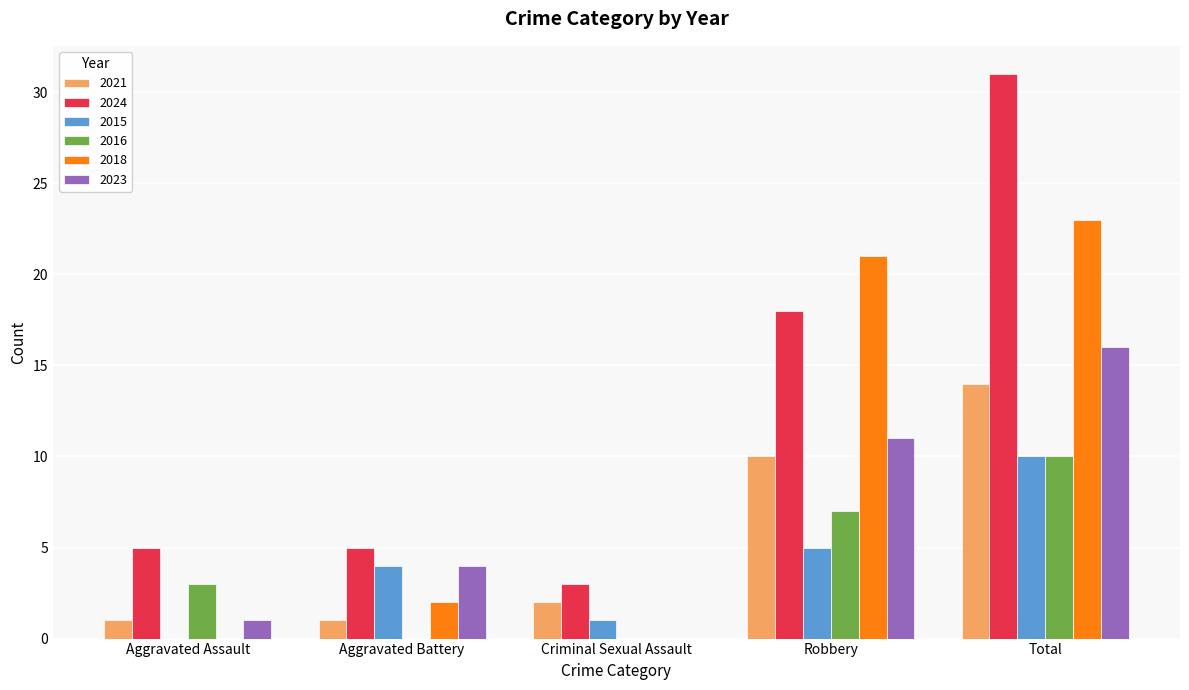

Which series changed the most between Criminal Sexual Assault and Total?

2024